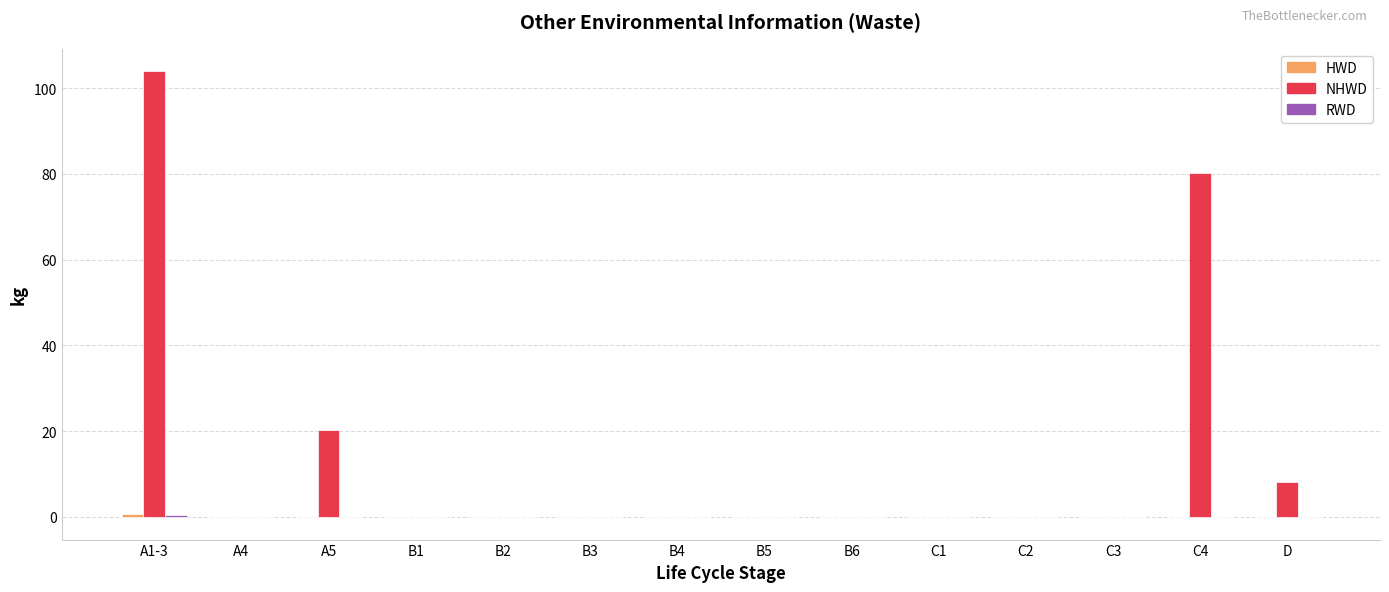

At which category is the sum across all series the highest?

A1-3